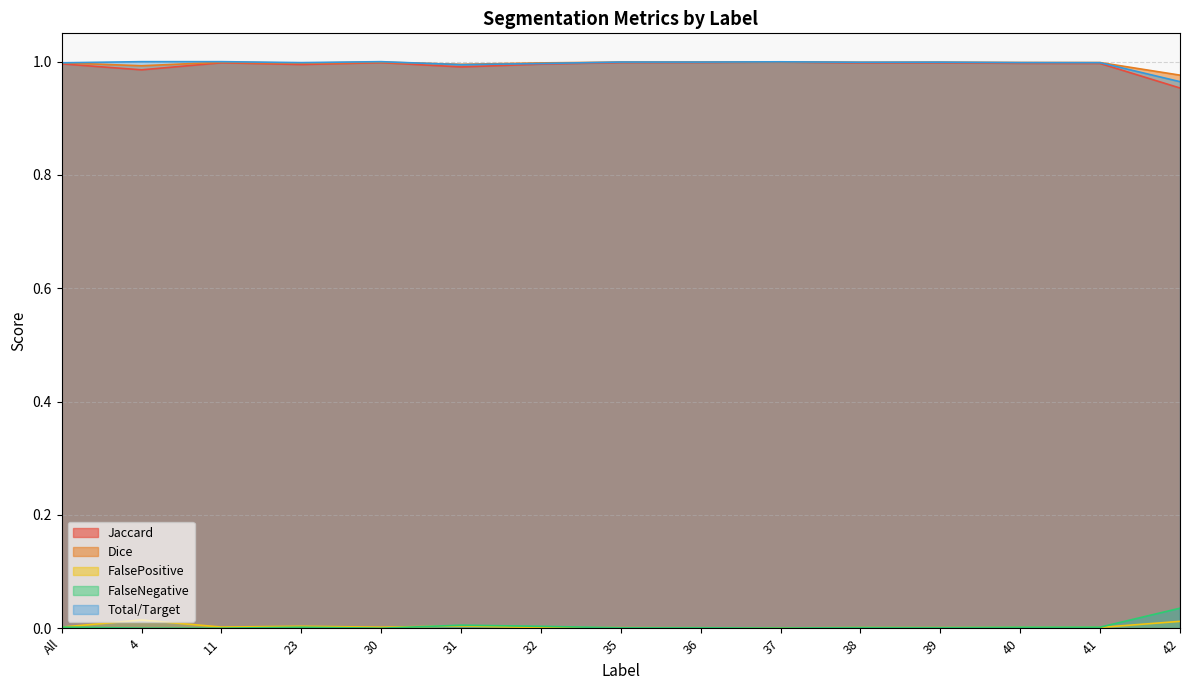

Between which two adjacent categories do FalseNegative and FalsePositive first intersect?

All and 4